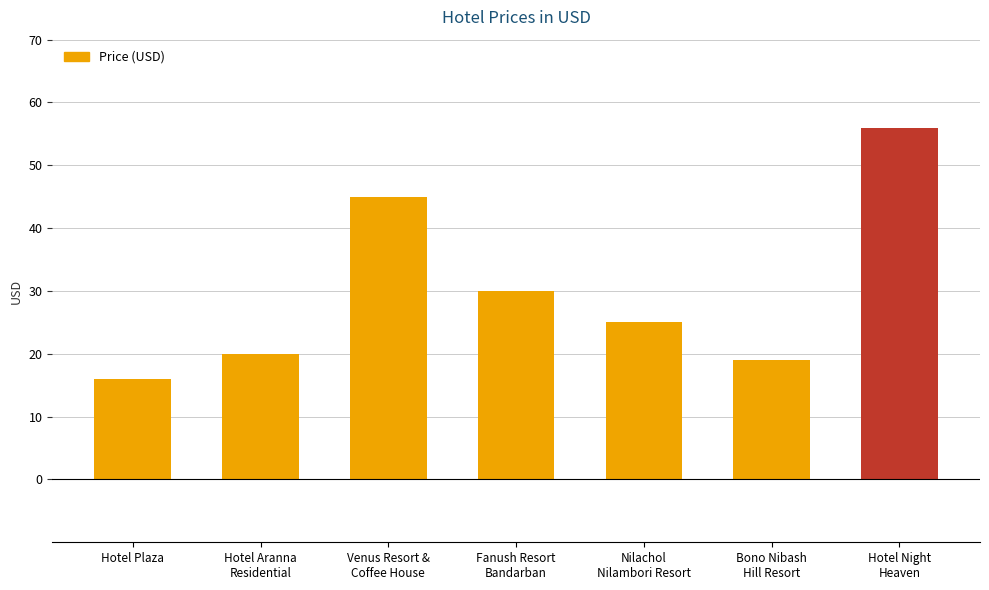

Which label corresponds to the smallest value in the chart?

Hotel Plaza